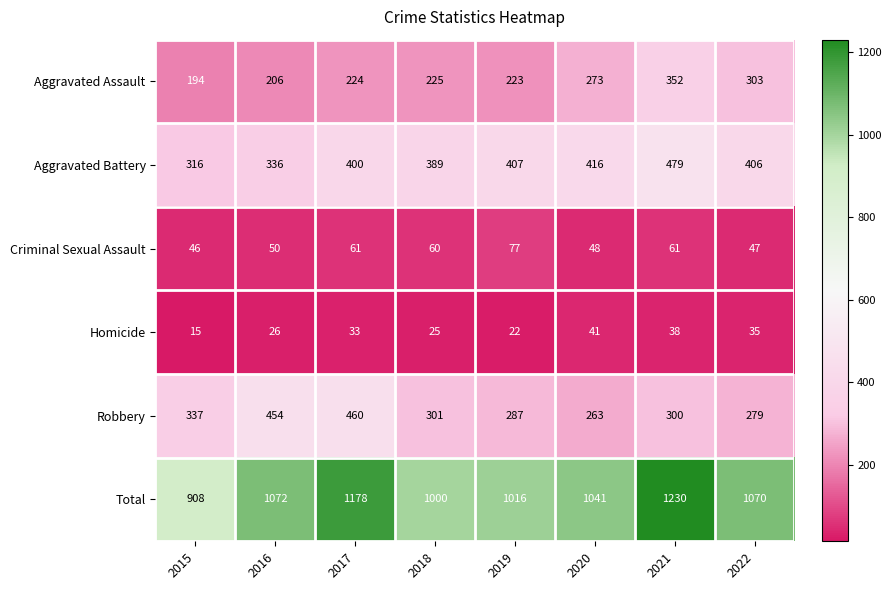

What is the total value across all series at 2021?

2460